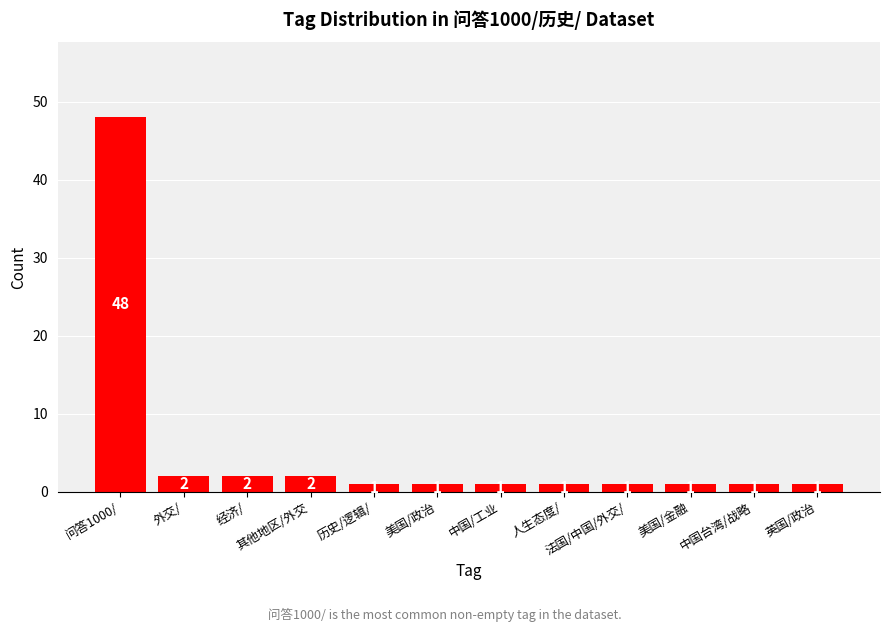

Is it true that the value at 其他地区/外交 is 2?

True